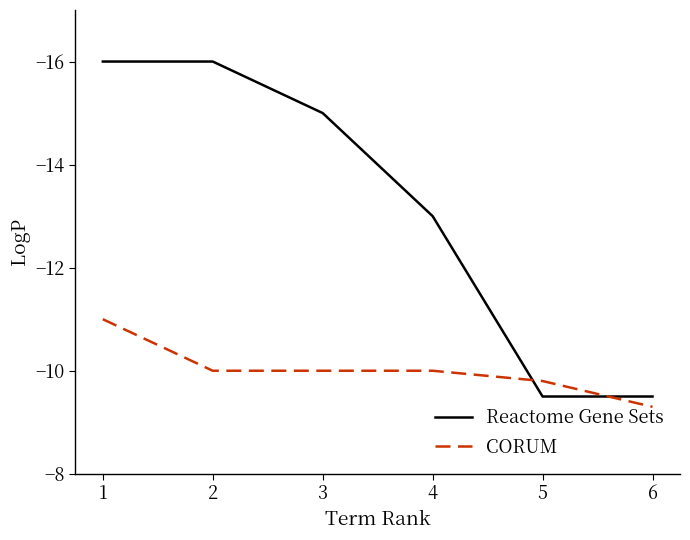

What is the lowest value of the Reactome Gene Sets series?

-16.0